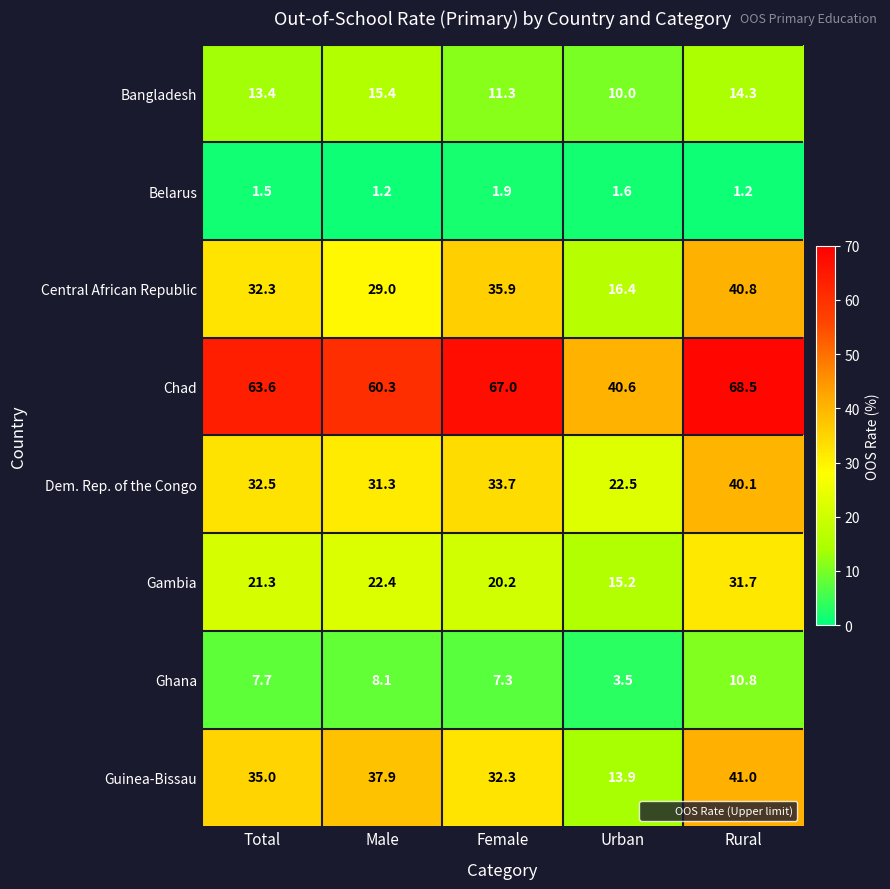

Between Urban and Rural, which series saw the biggest shift?

Chad